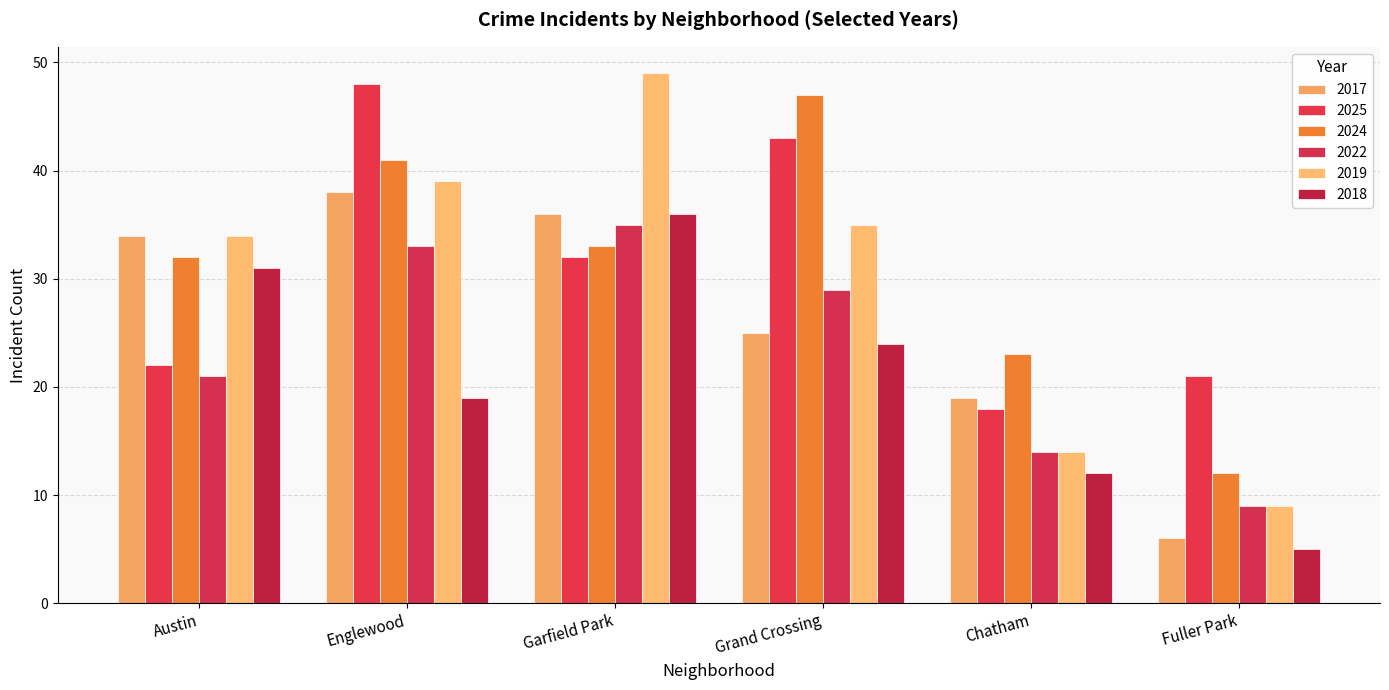

Rank the series at Englewood from lowest to highest value.

2018, 2022, 2017, 2019, 2024, 2025